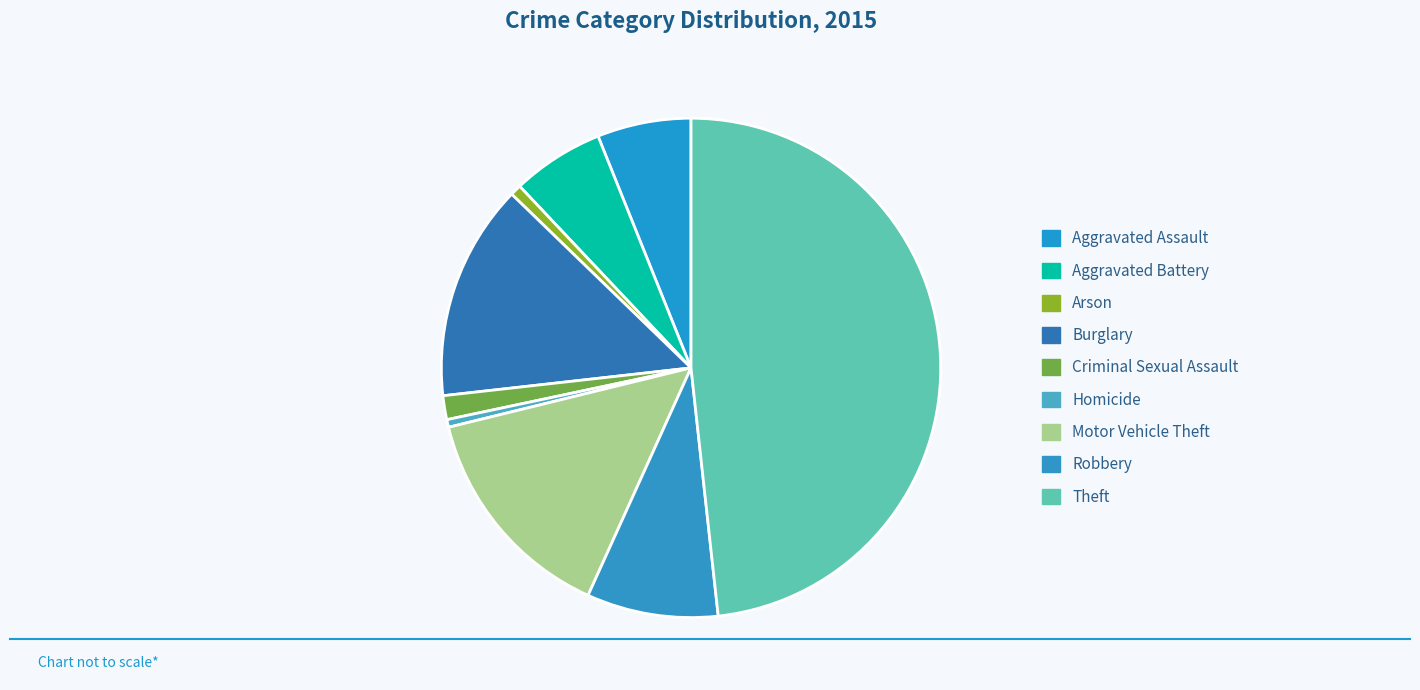

Is it true that Theft is 48% of the pie?

True